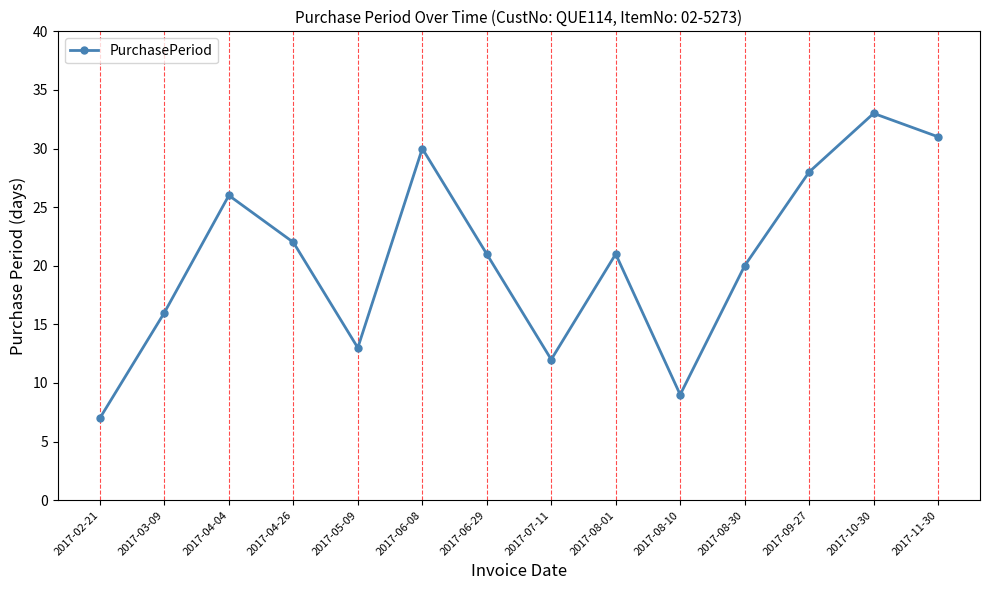

What is the difference between the second highest and minimum values?

24